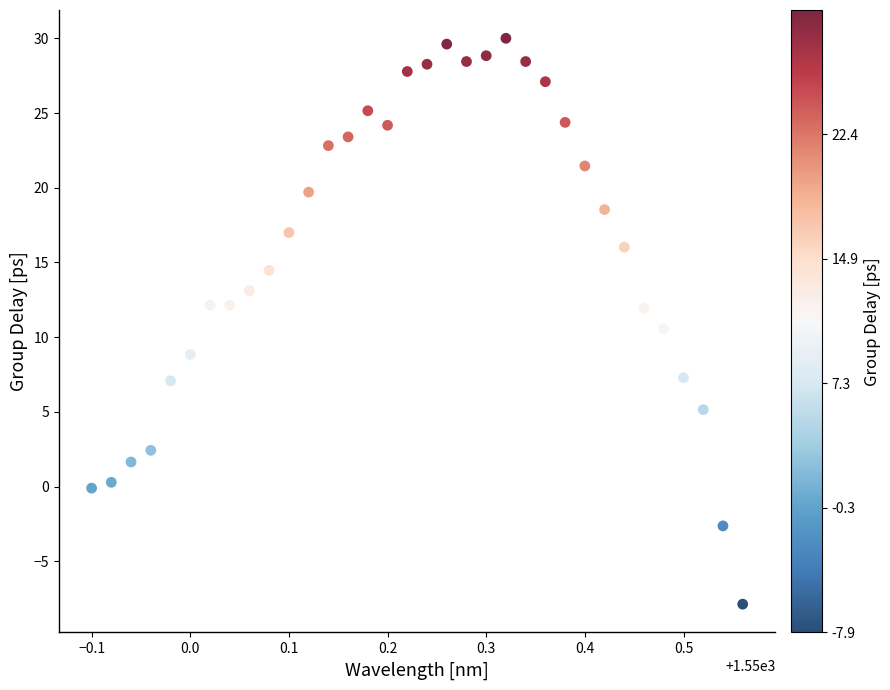

What is the range of X values (max minus min)?

0.7